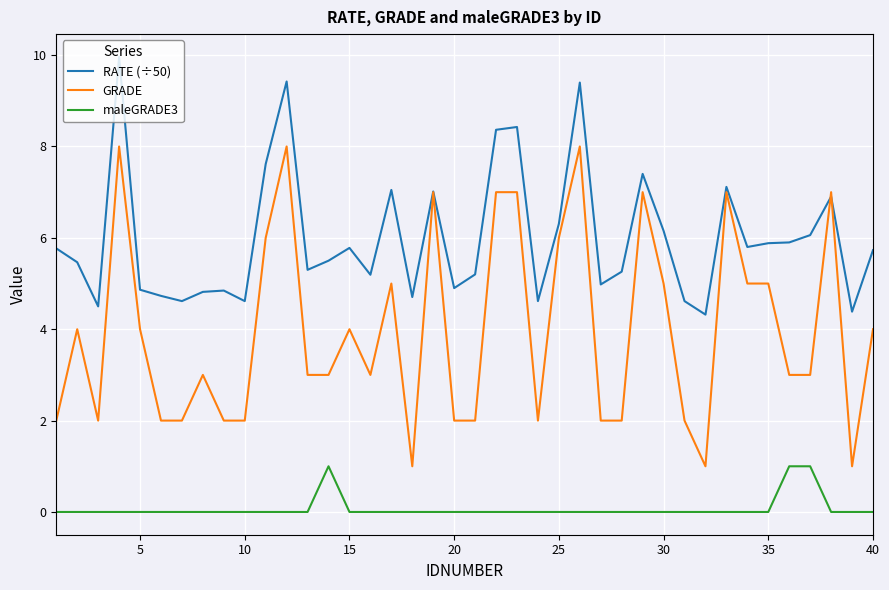

What is the average value of the RATE (÷50) series?

6.0